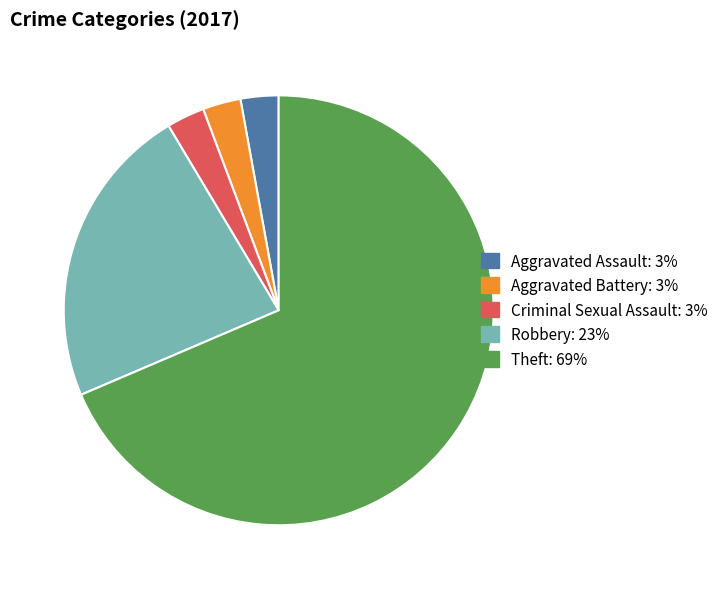

Is the sum of Aggravated Battery and Theft greater than half?

Yes